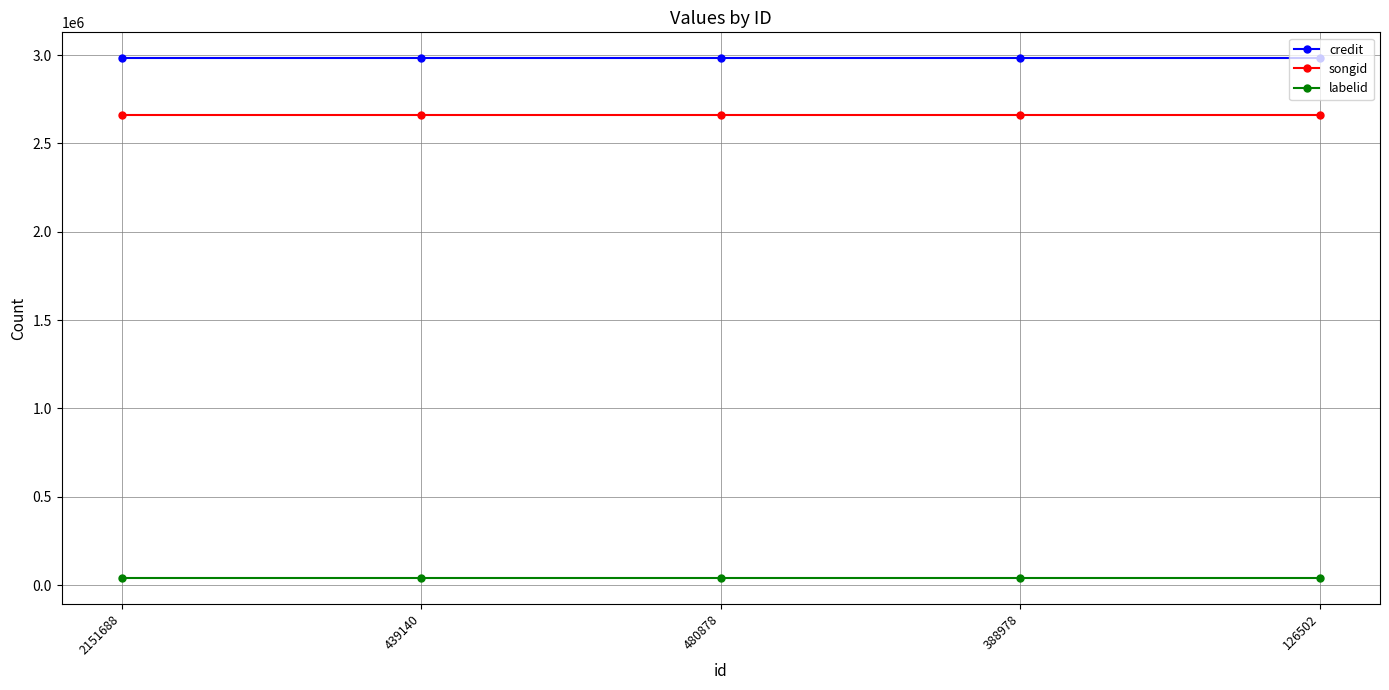

What is the maximum value shown in the chart?

2981862